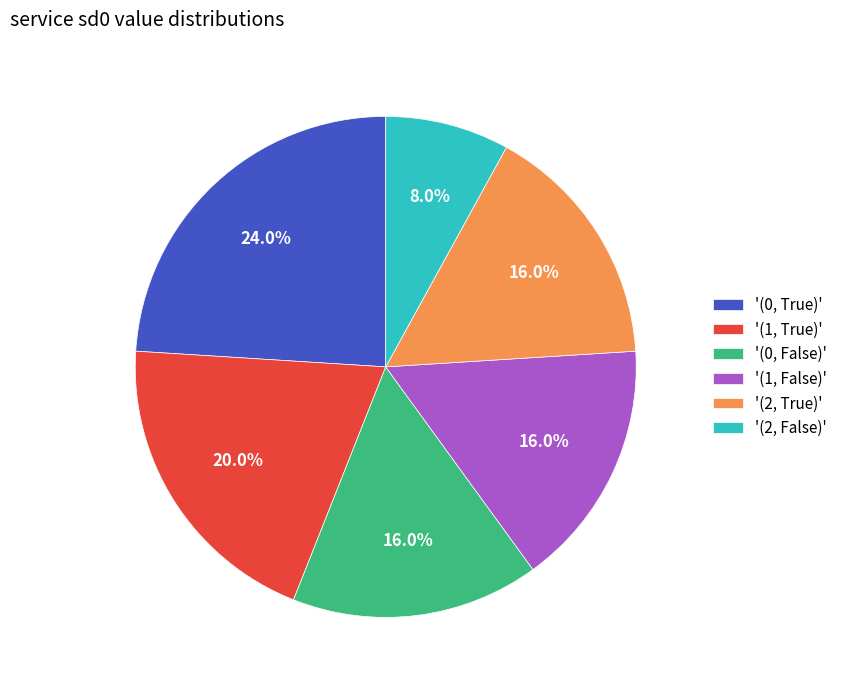

Does '(0, False)' account for over 50% of the chart?

No